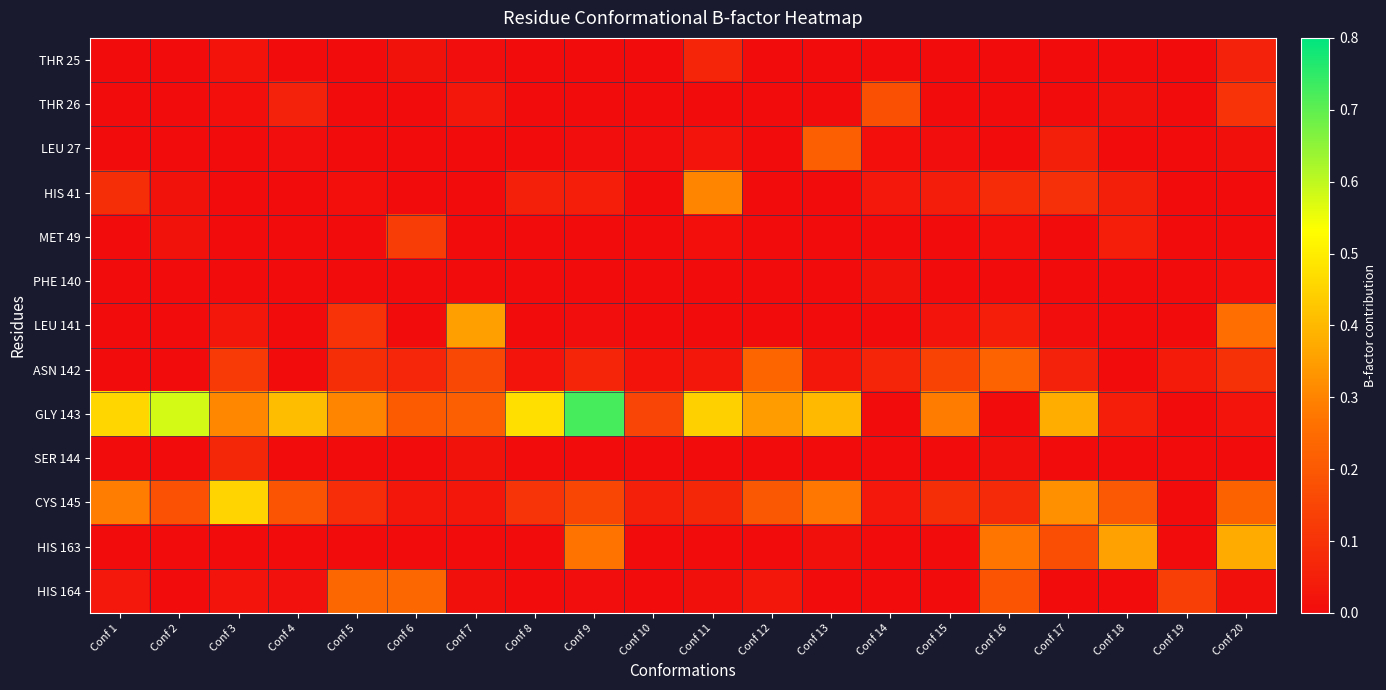

What is the maximum value shown in the chart?

0.7